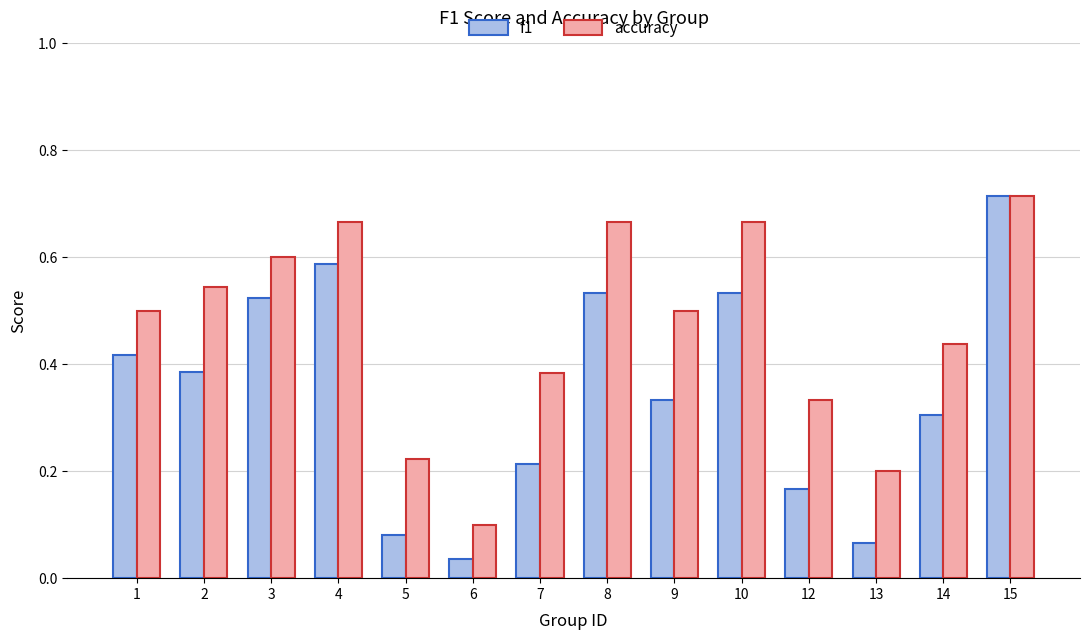

List the series in order of their overall mean, lowest first.

f1, accuracy